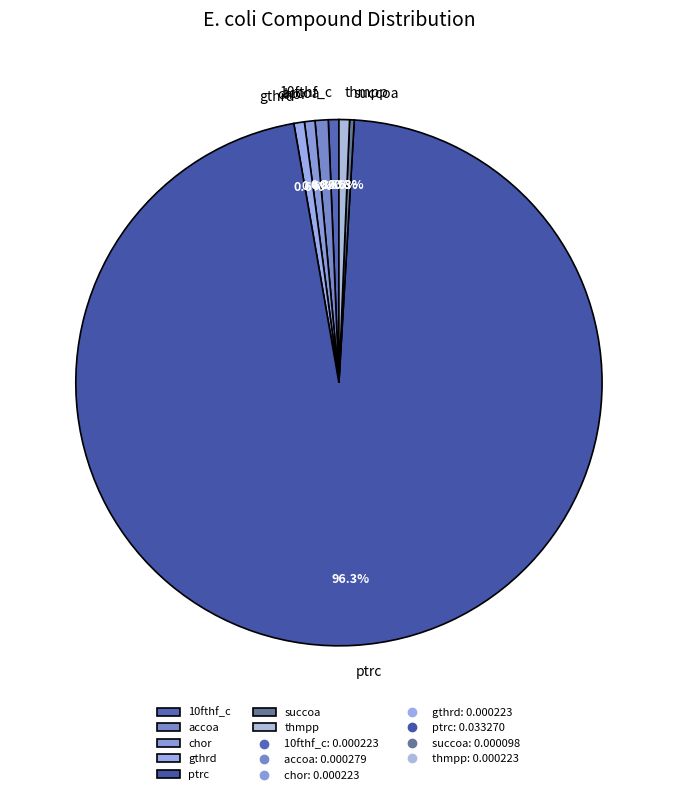

To the nearest percent, what percentage of the pie is accoa?

1%